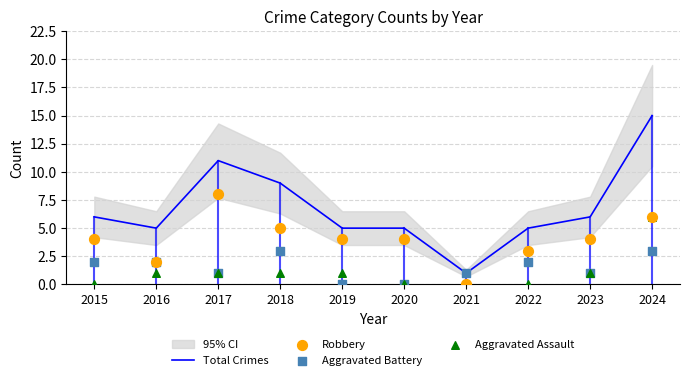

What is the total value across all series at 2020?

9